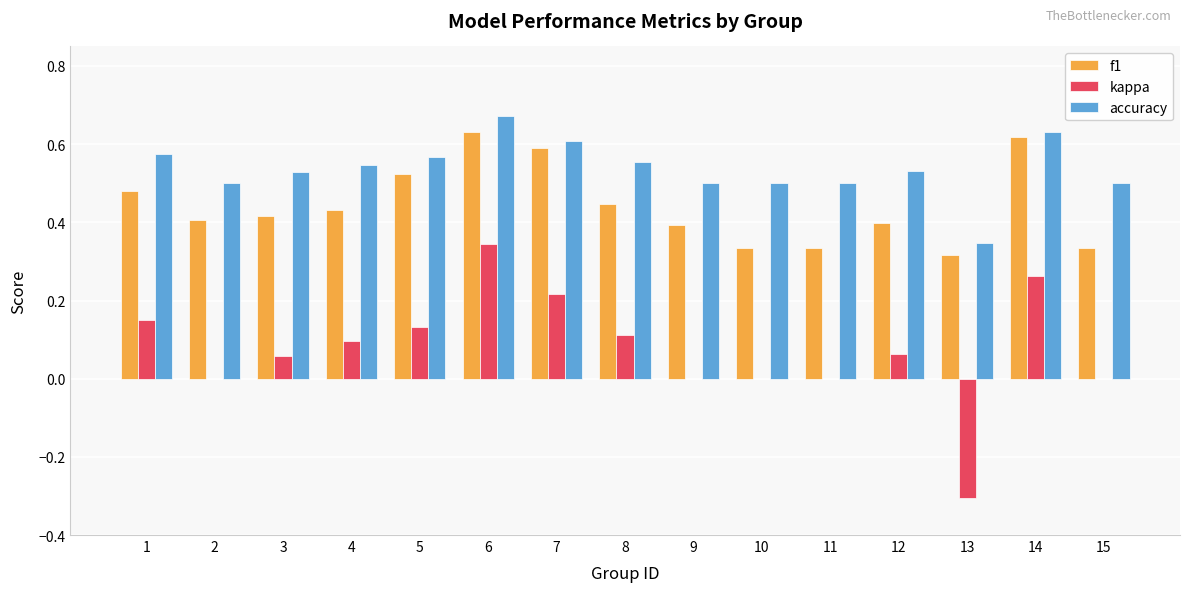

What is the total value across all series at 12?

1.0